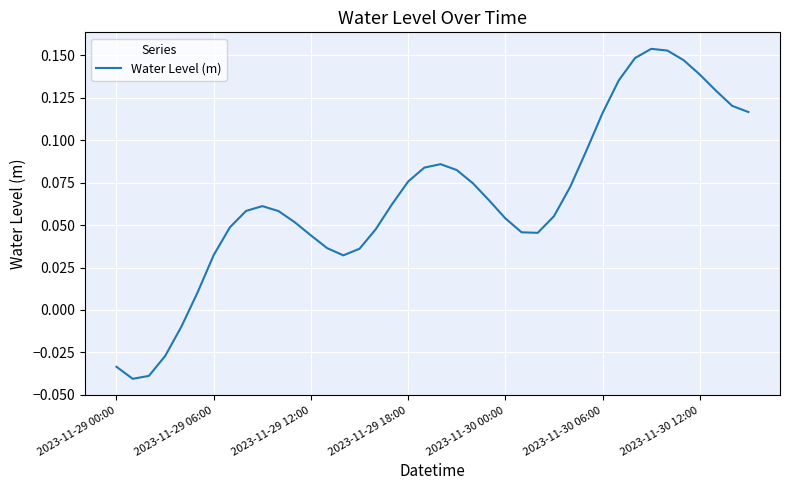

How many lines are shown in the chart?

1